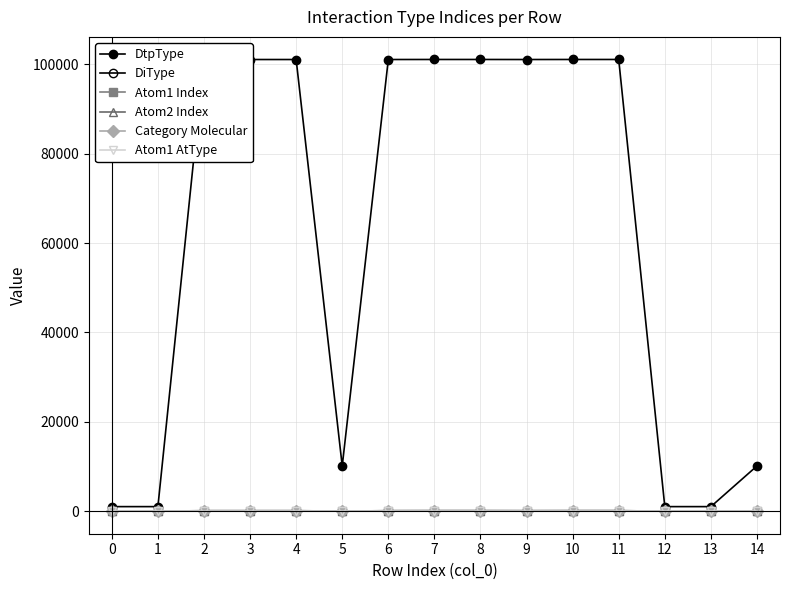

How many lines are shown in the chart?

6